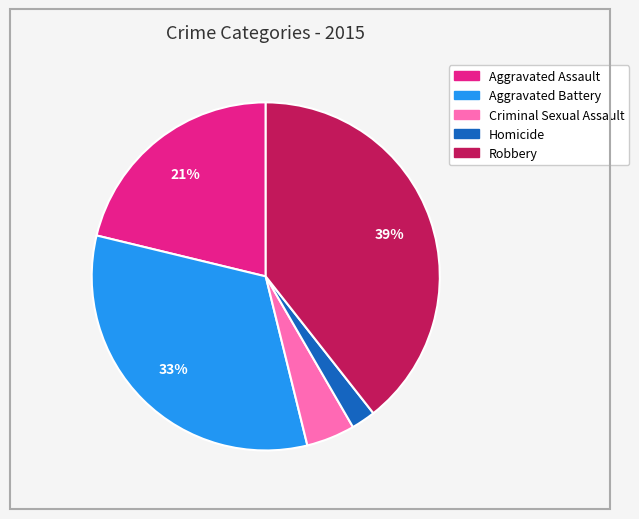

How many segments does this pie chart have?

5